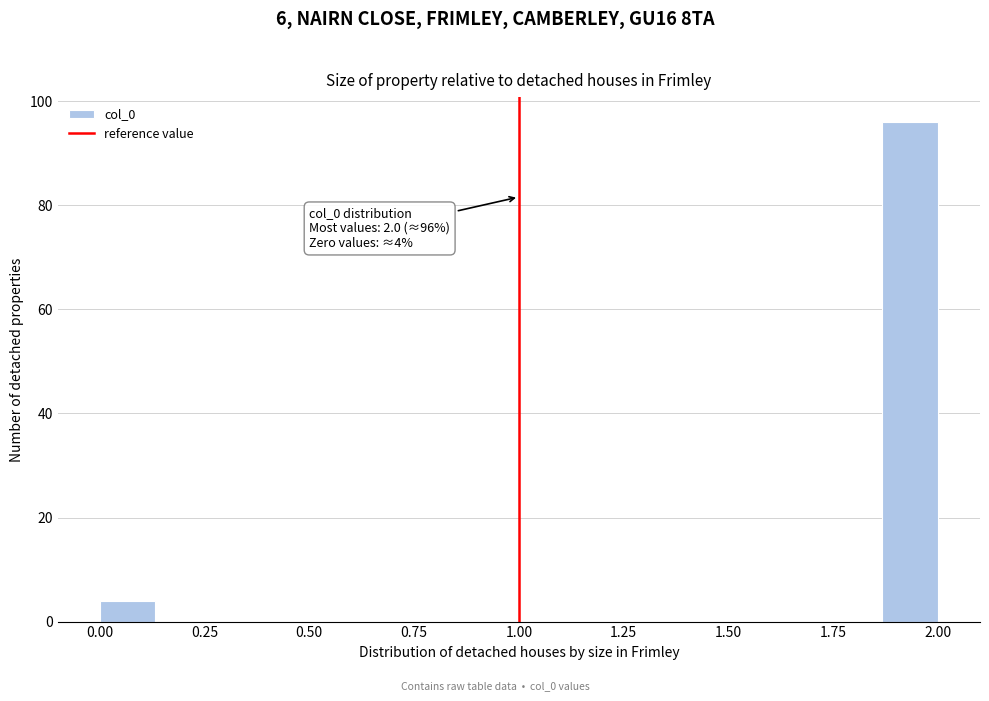

Read against the x-axis, roughly where is the centre of the tallest bar?

1.95